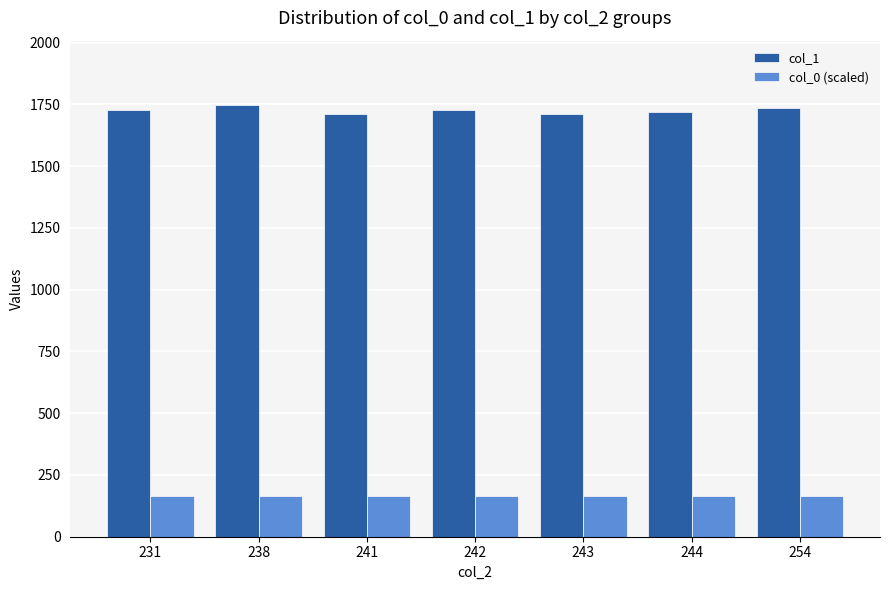

What value does the col_0 (scaled) series have at 231?

163.0